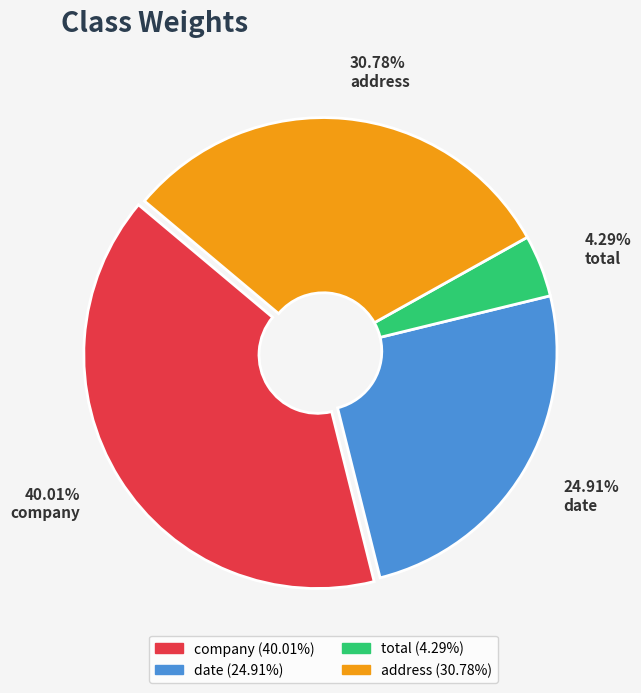

Which has a higher value, 40.01% company or 4.29% total?

40.01% company